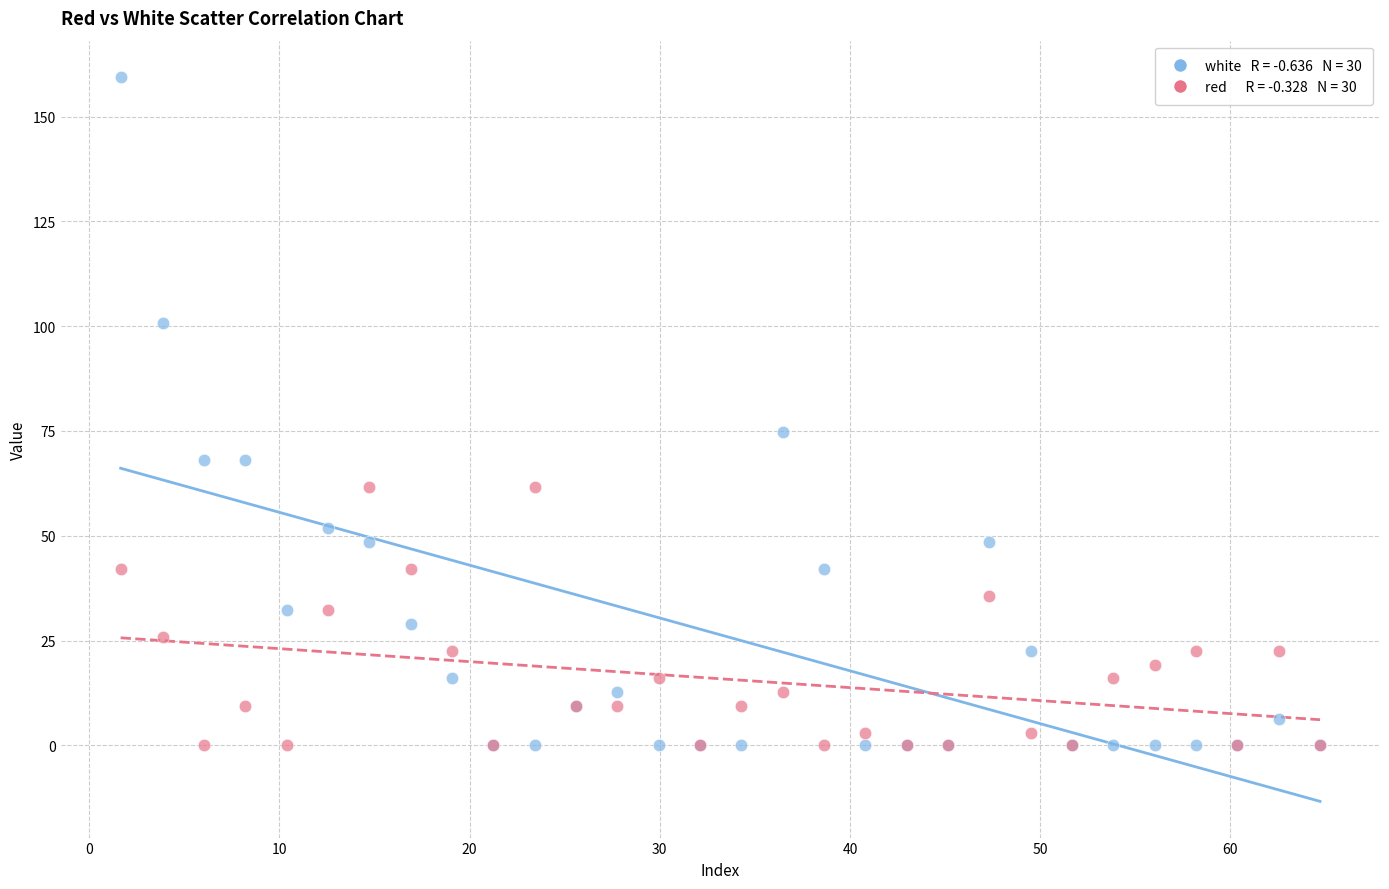

Across all series, what Y value is closest to 79?

74.7